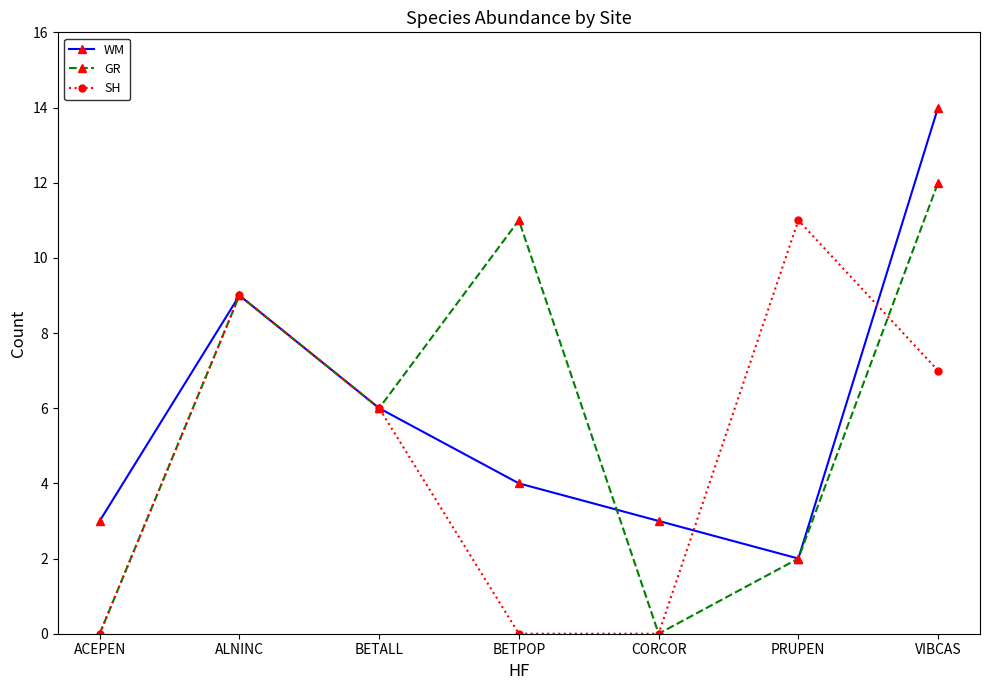

What is the difference between the highest and lowest values at BETPOP?

11